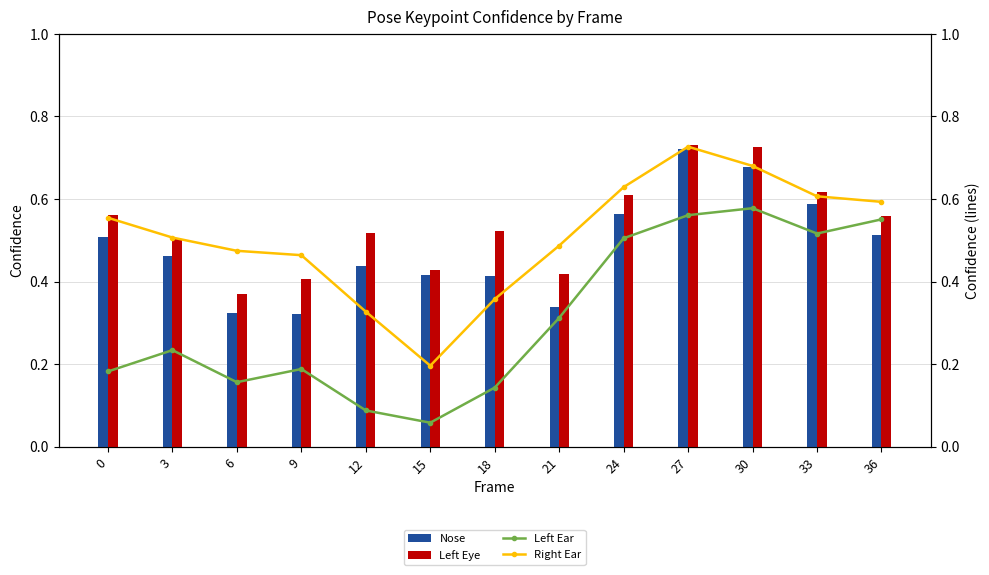

What is the smallest value displayed?

0.1